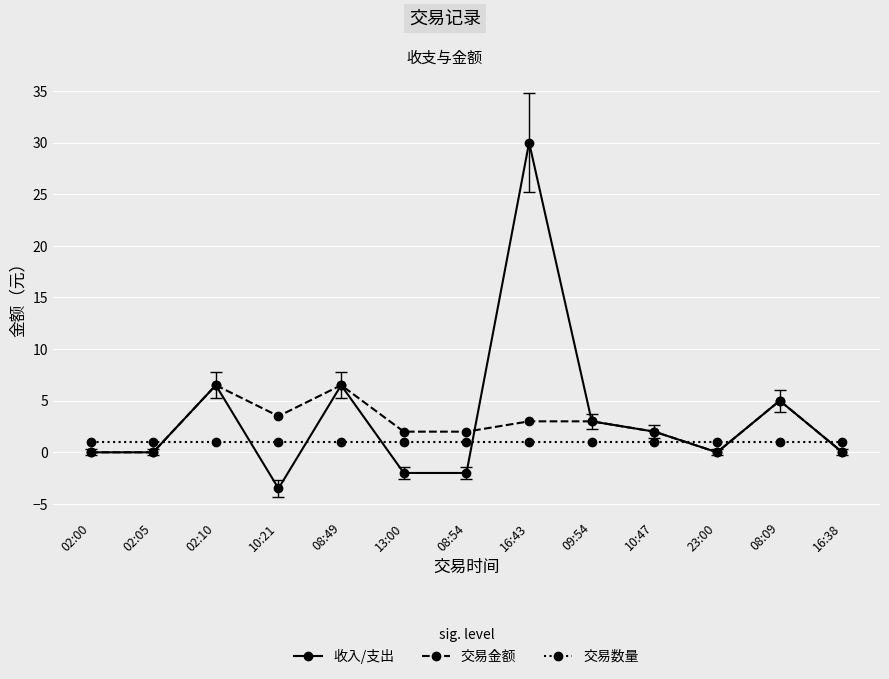

Which series has the largest total across all categories?

收入/支出